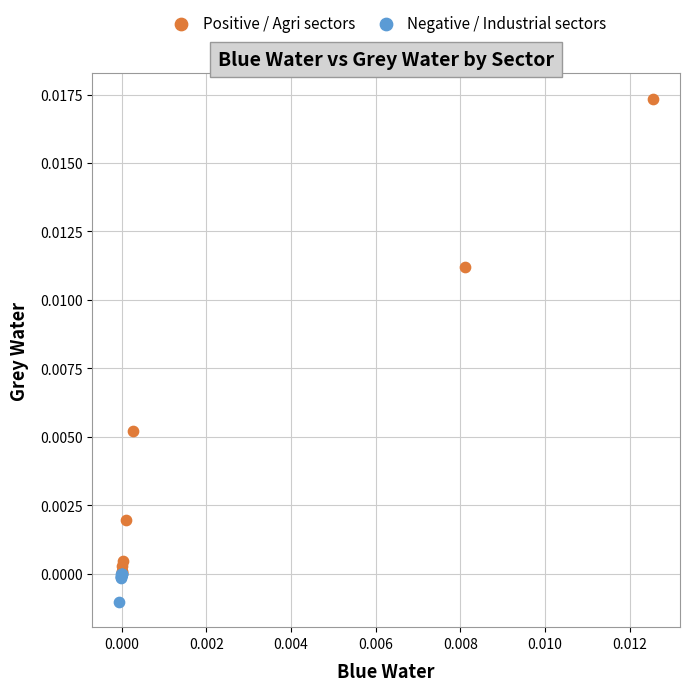

Which series has the widest spread of Y values?

Positive / Agri sectors